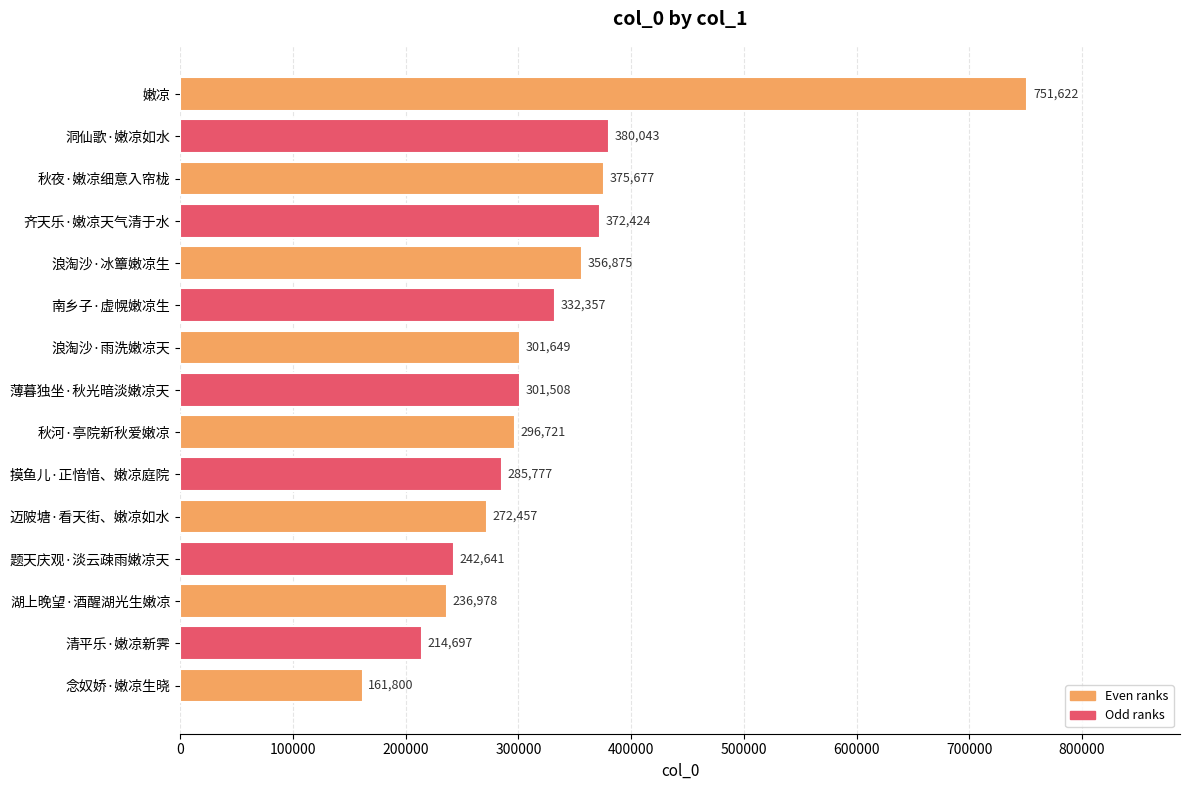

Reading top to bottom, list all the values displayed in this chart.

751622	380043	375677	372424	356875	332357	301649	301508	296721	285777	272457	242641	236978	214697	161800